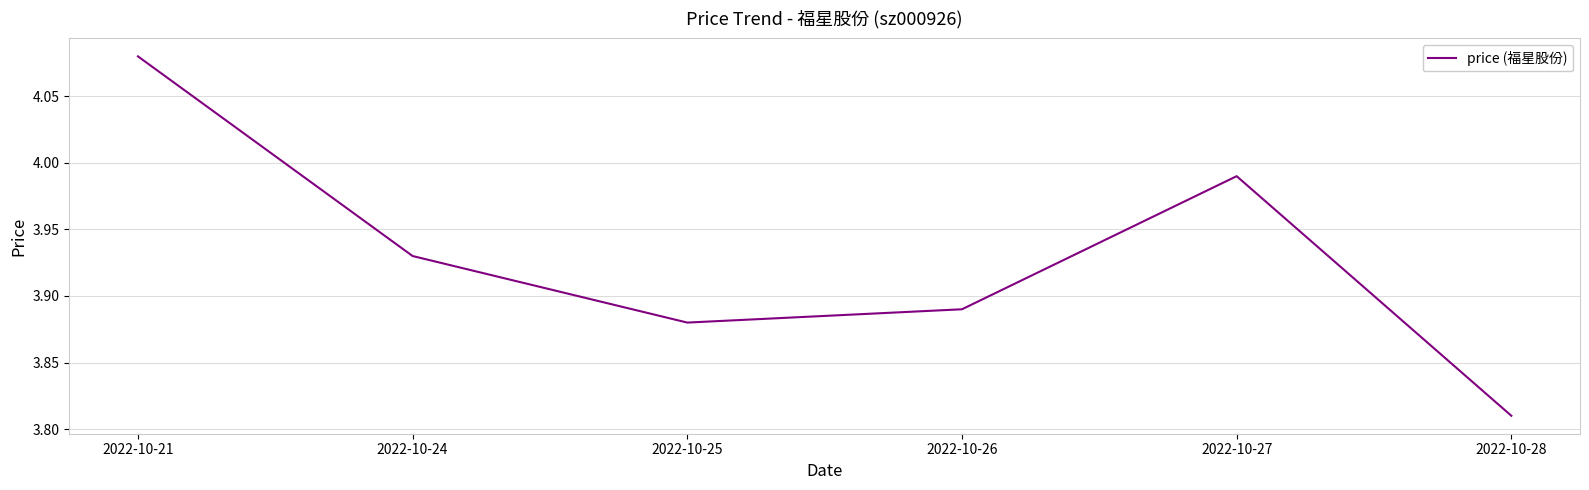

Rank the categories by value from highest to lowest.

2022-10-21, 2022-10-27, 2022-10-24, 2022-10-26, 2022-10-25, 2022-10-28